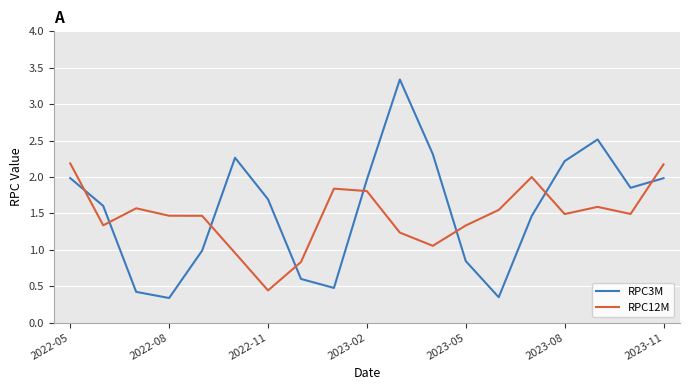

List the series in order of their peak value, highest first.

RPC3M, RPC12M